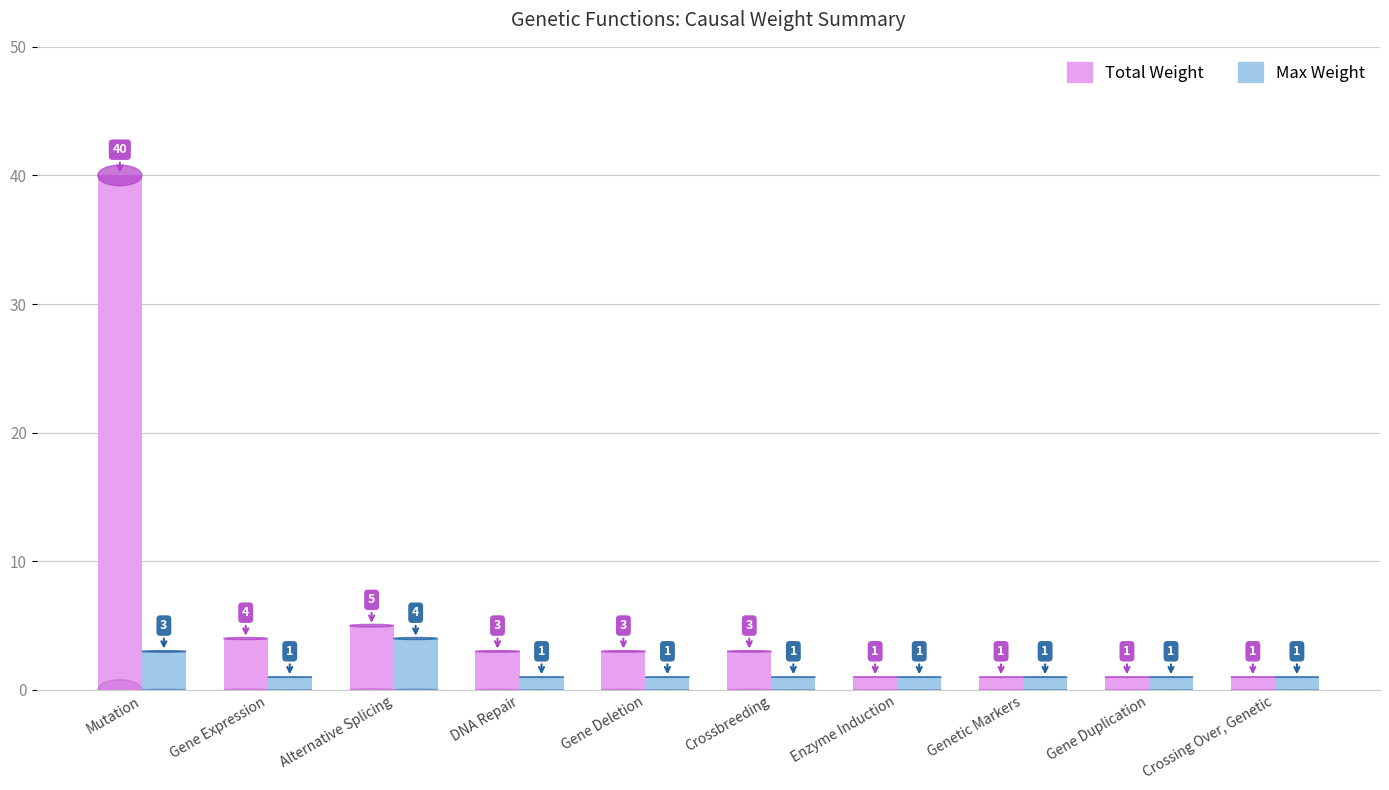

What is the greatest value displayed?

40